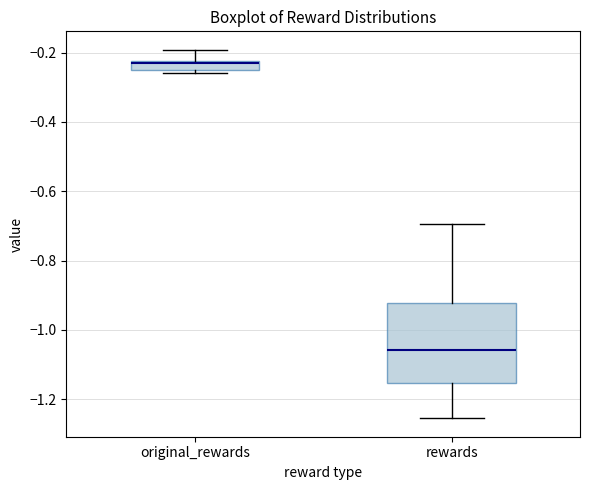

Which box has the highest median line?

original_rewards